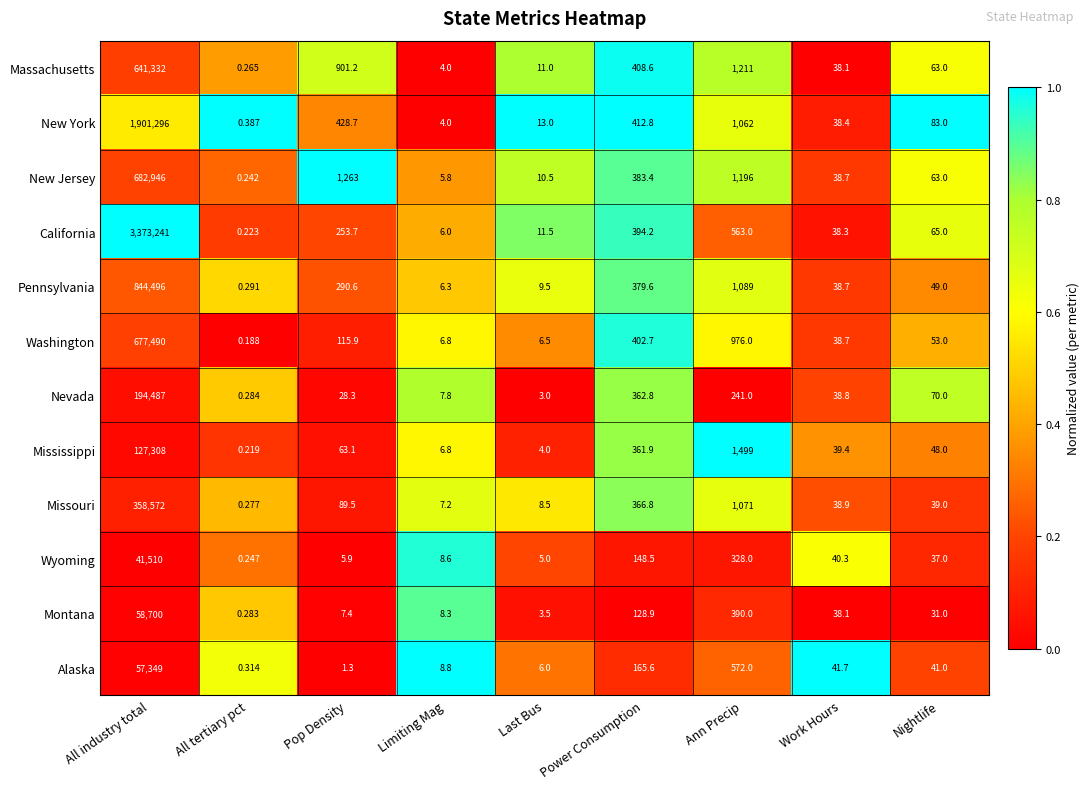

Which series changed the most between Power Consumption and Work Hours?

New York